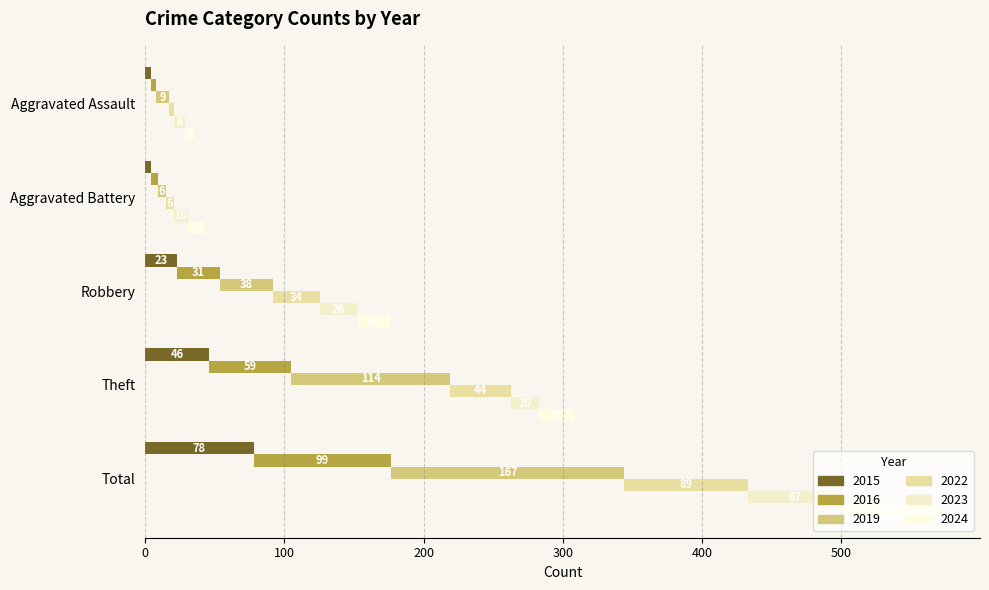

Which has a higher value, Total or Aggravated Assault?

Total